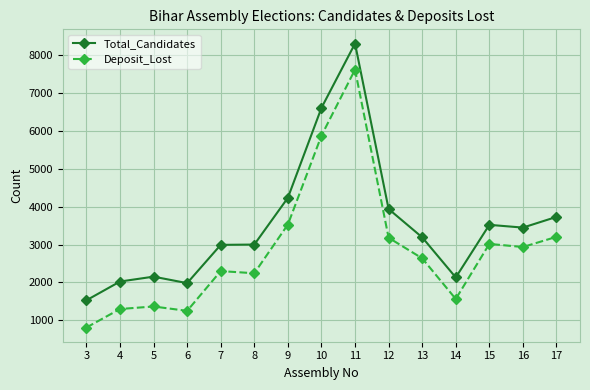

The value of Total_Candidates at 11 is 11119. True or false?

False